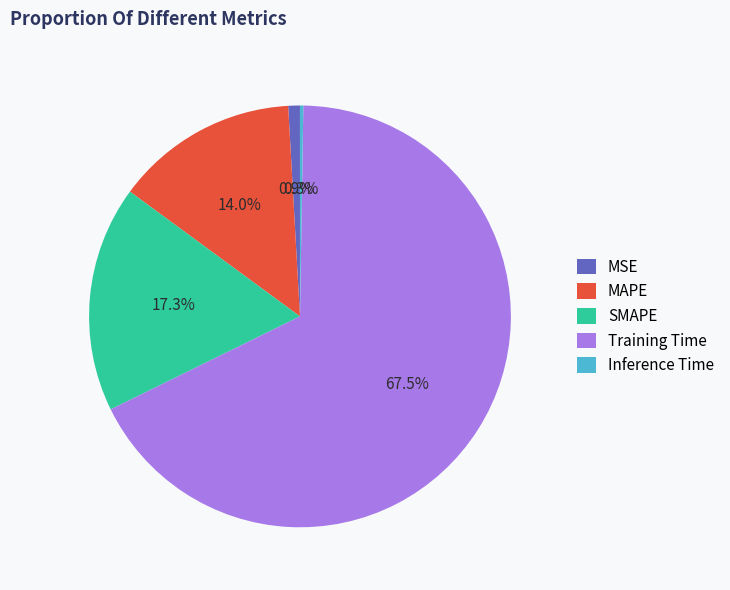

What portion of the pie excludes MSE?

99.1%